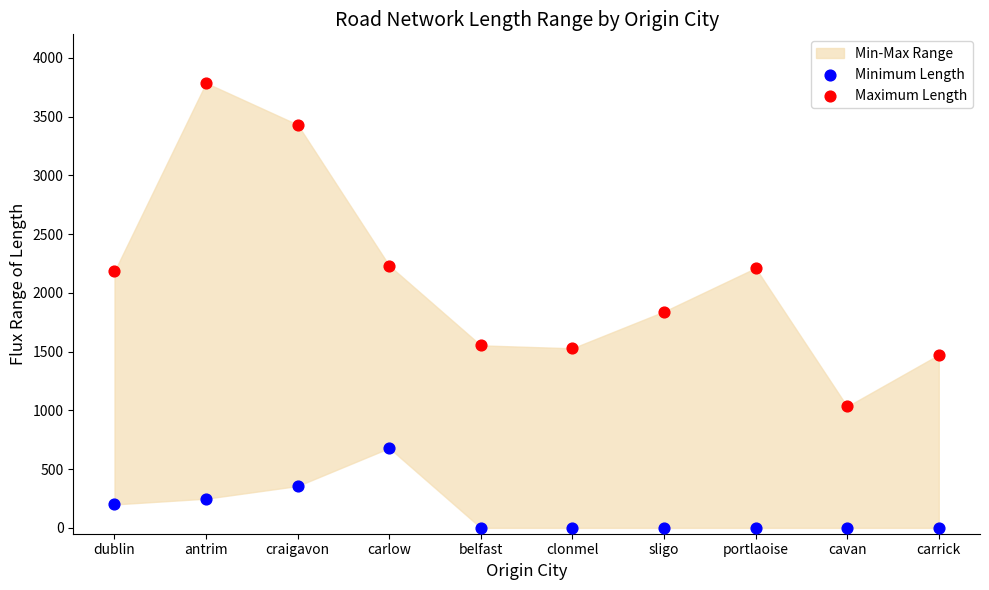

Across all series, what Y value is closest to 1893?

1840.7